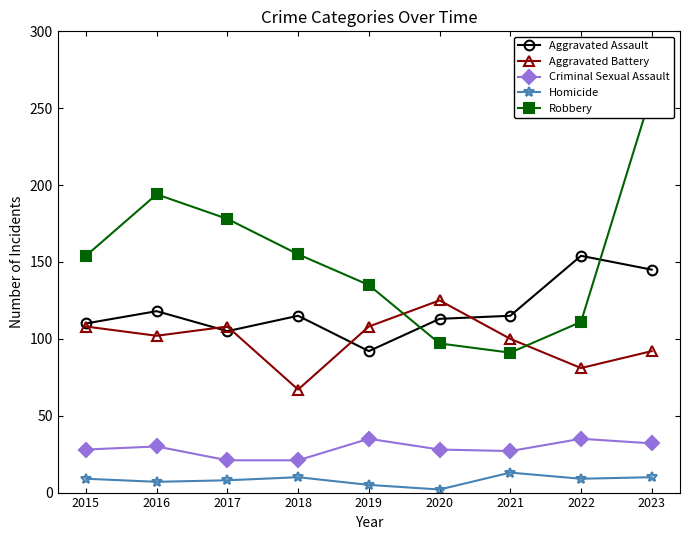

Which has a higher value, 2021 or 2015?

2021